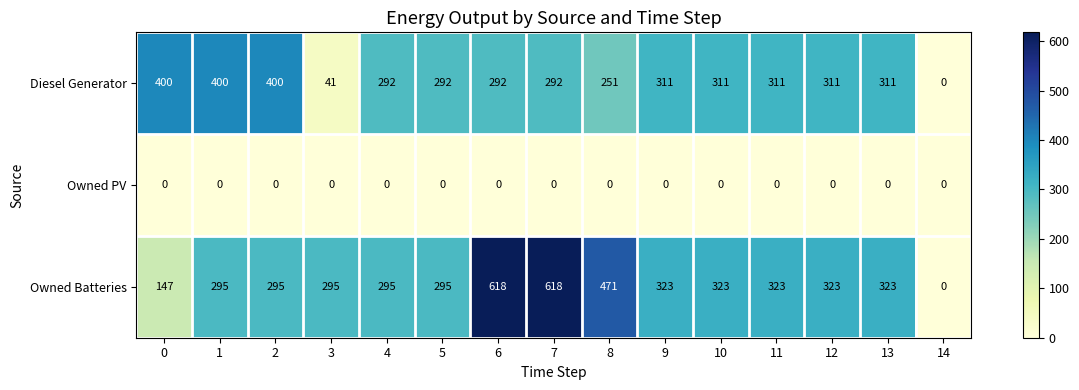

Which series has the largest range (max minus min)?

Owned Batteries